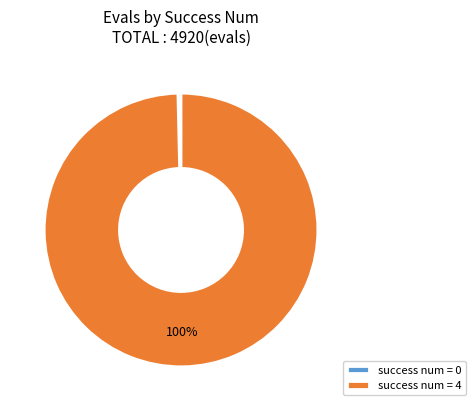

Which slice is the largest?

success num = 4